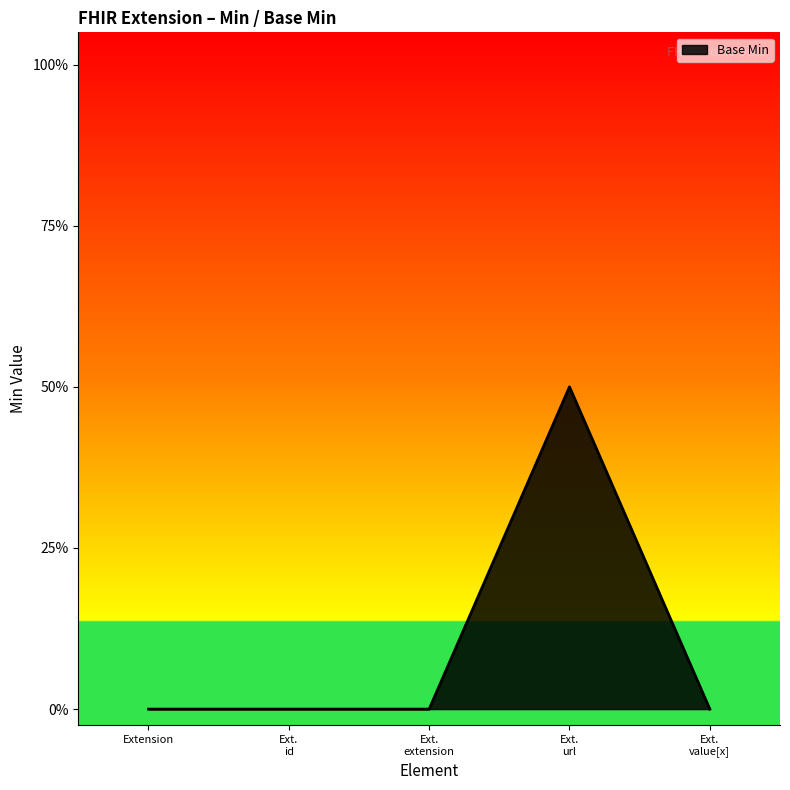

Does the chart display data point markers on the line(s)?

No